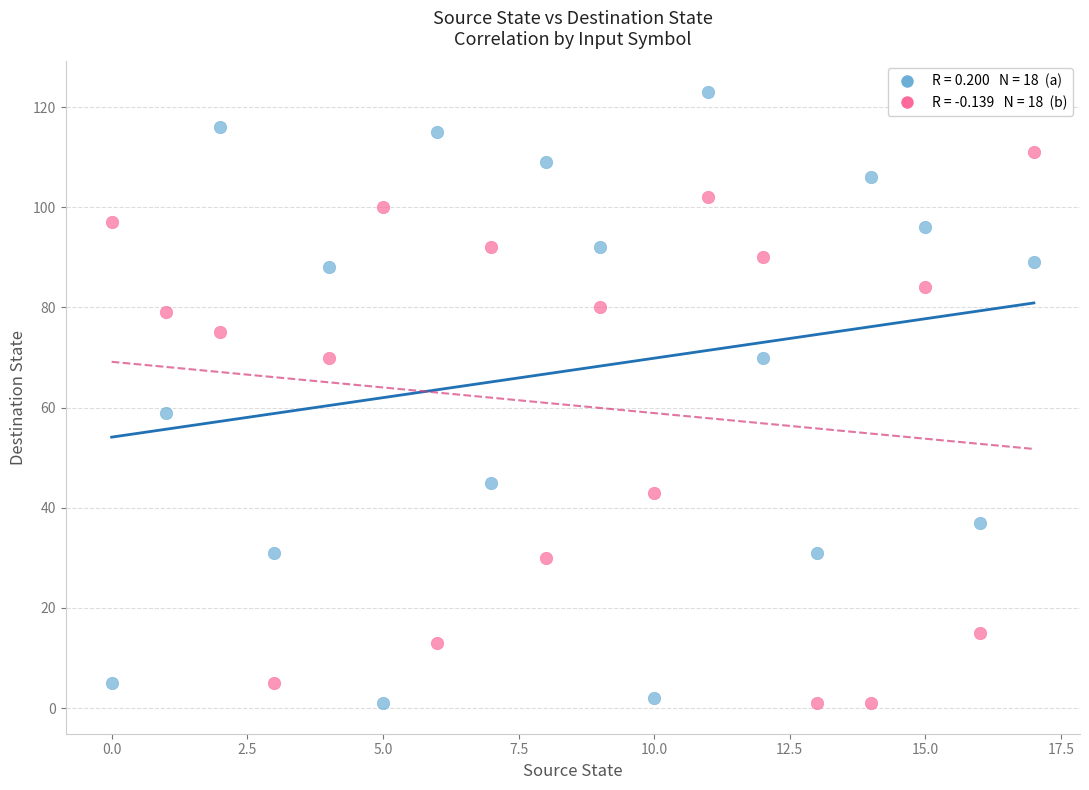

Across all series, what Y value is closest to 62?

59